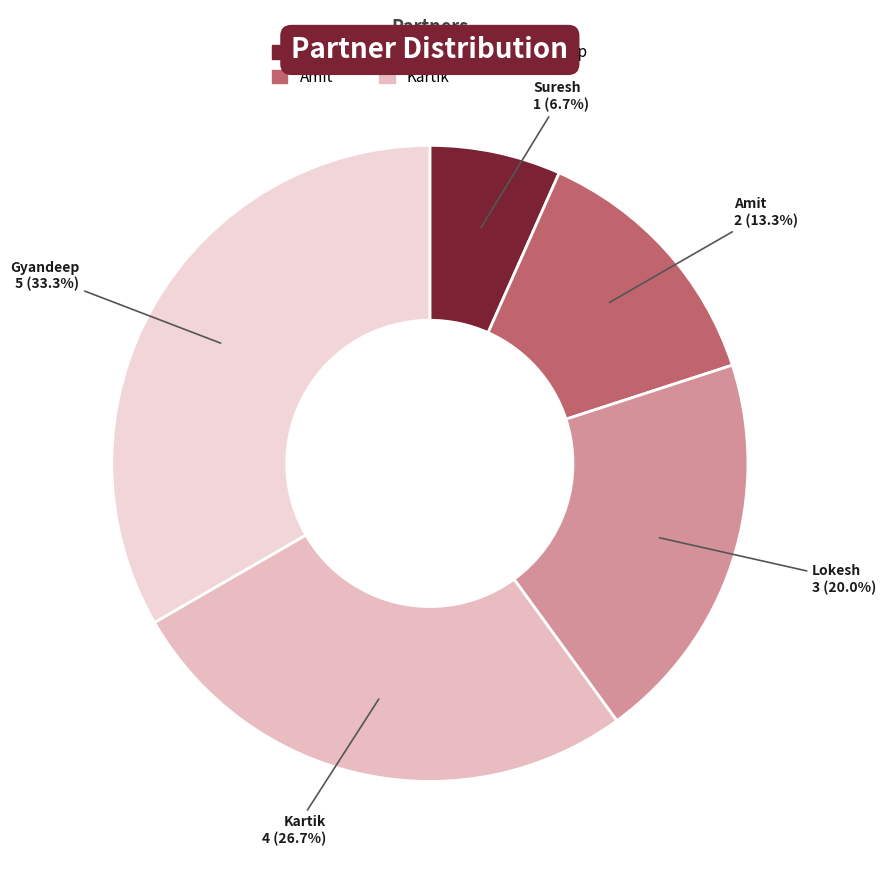

Does any single category account for the majority?

No